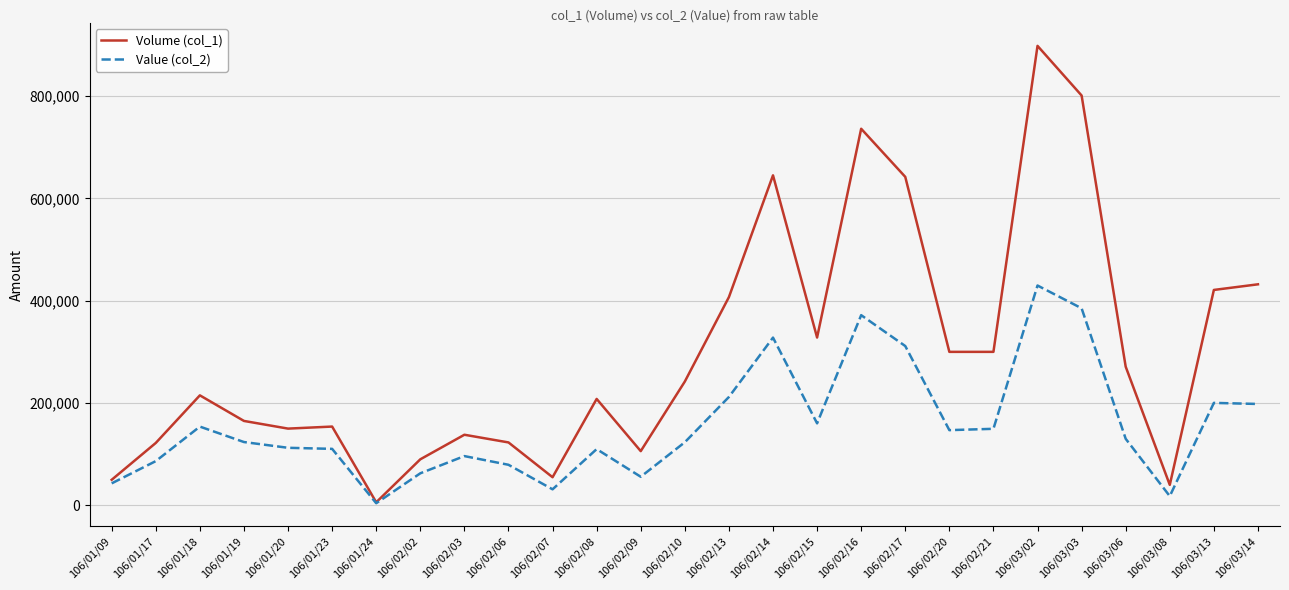

The value of Volume (col_1) at 106/02/14 is 645000. True or false?

True